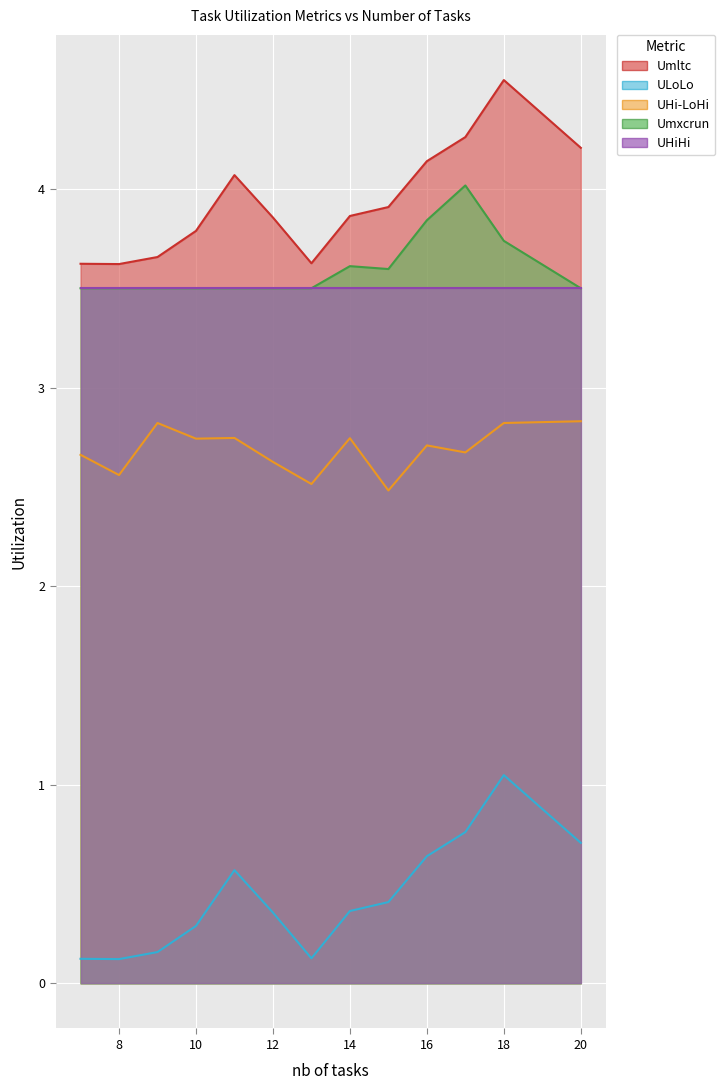

True or false: Umltc and UHi-LoHi cross at least once.

False